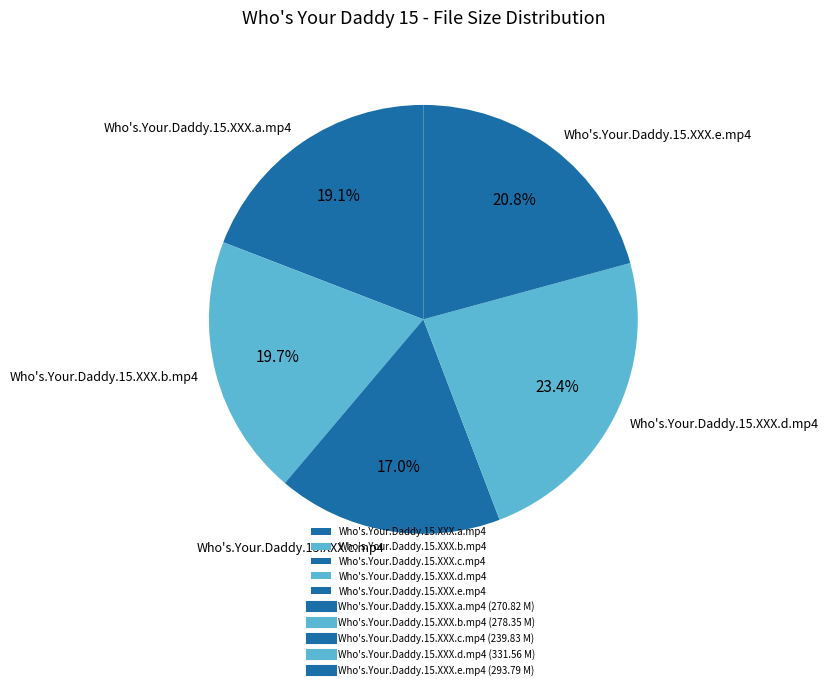

How many slices are in this pie chart?

5